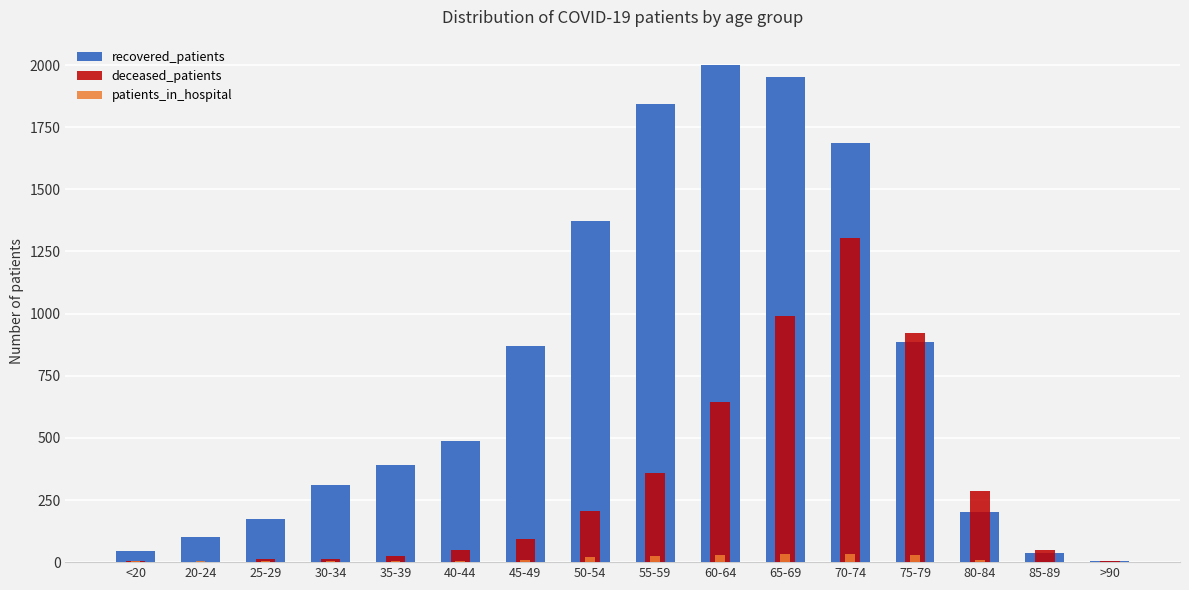

Rank the series by their maximum value, from highest to lowest.

recovered_patients, deceased_patients, patients_in_hospital